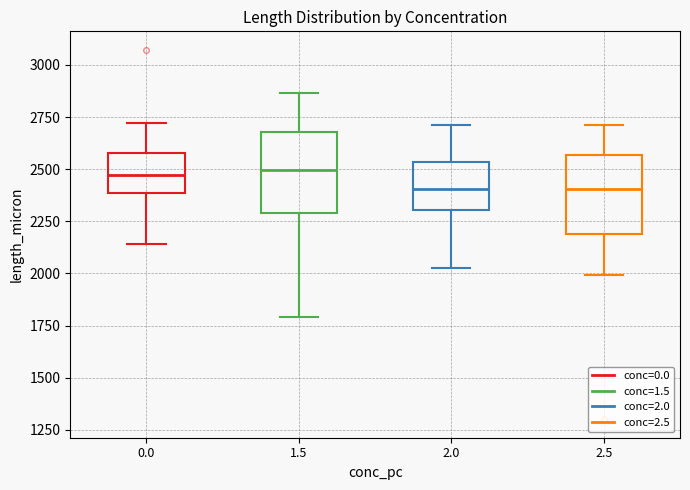

Where does the median line of the box at x = 2.0 sit on the y-axis? The values are not printed on the chart, so give them approximately, as read against the axis.

2400